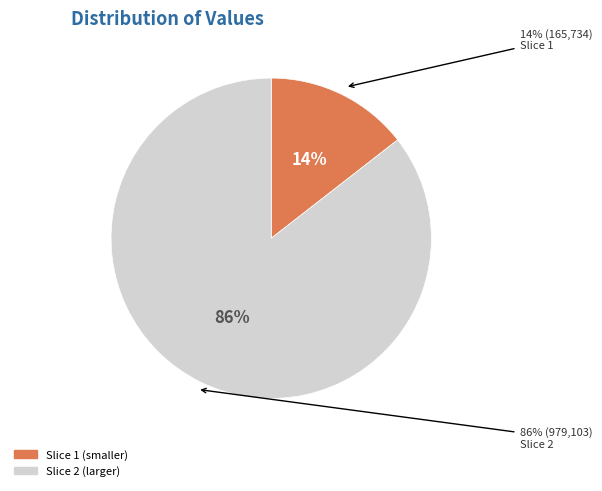

How many slices are in this pie chart?

2